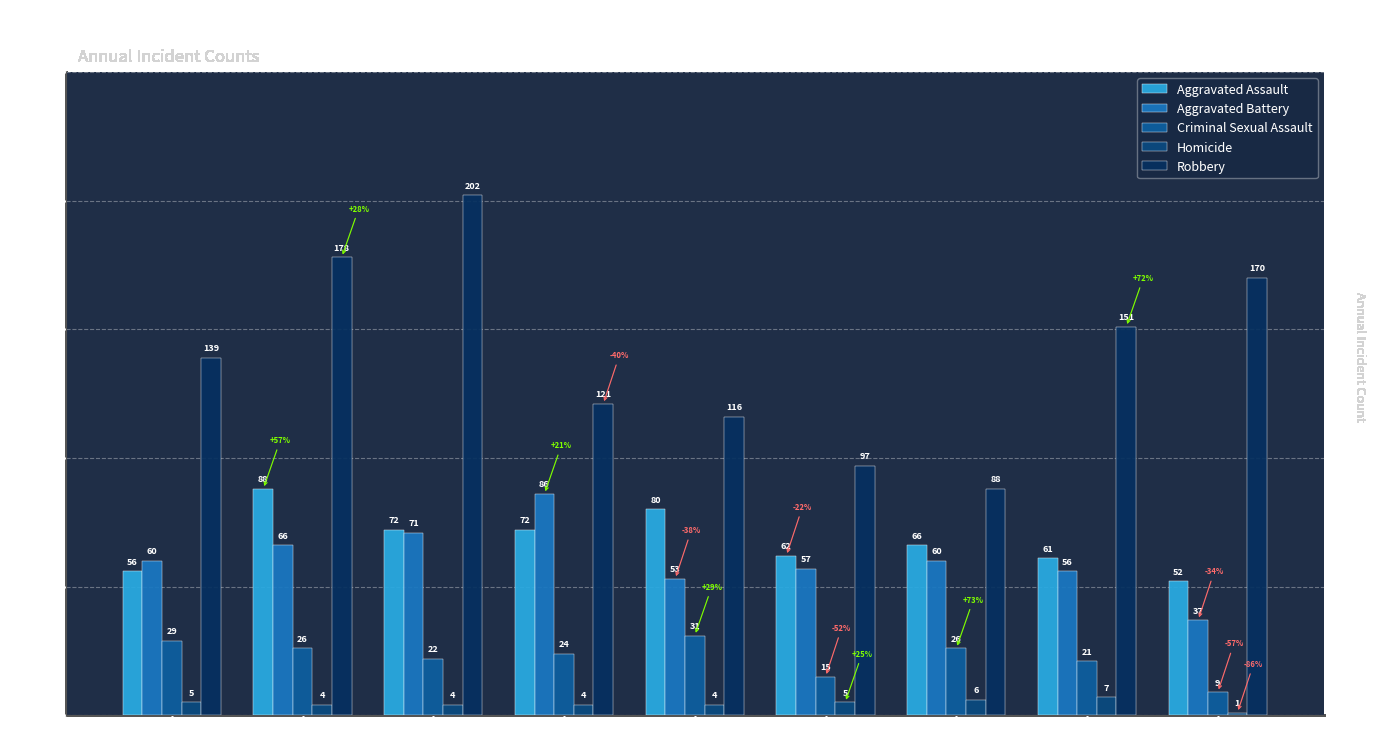

What is the minimum value for Homicide?

1